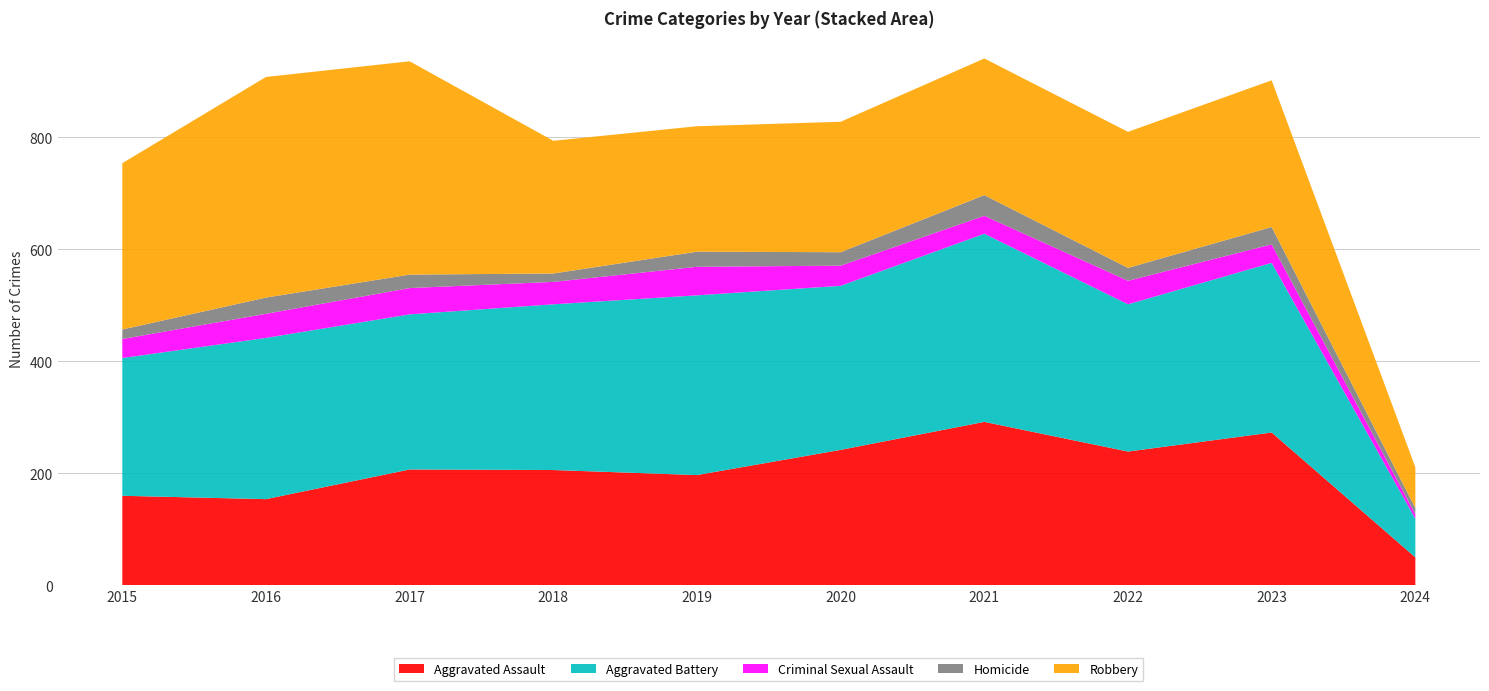

Reading left to right, what are all the values shown in this chart?

Aggravated Assault: 2015=160	2016=154	2017=207	2018=206	2019=197	2020=242	2021=292	2022=239	2023=273	2024=50
Aggravated Battery: 2015=246	2016=288	2017=277	2018=296	2019=321	2020=293	2021=336	2022=263	2023=303	2024=69
Criminal Sexual Assault: 2015=34	2016=43	2017=47	2018=40	2019=51	2020=36	2021=32	2022=42	2023=33	2024=8
Homicide: 2015=17	2016=29	2017=24	2018=15	2019=27	2020=24	2021=37	2022=23	2023=31	2024=11
Robbery: 2015=297	2016=394	2017=381	2018=237	2019=224	2020=233	2021=244	2022=243	2023=262	2024=73